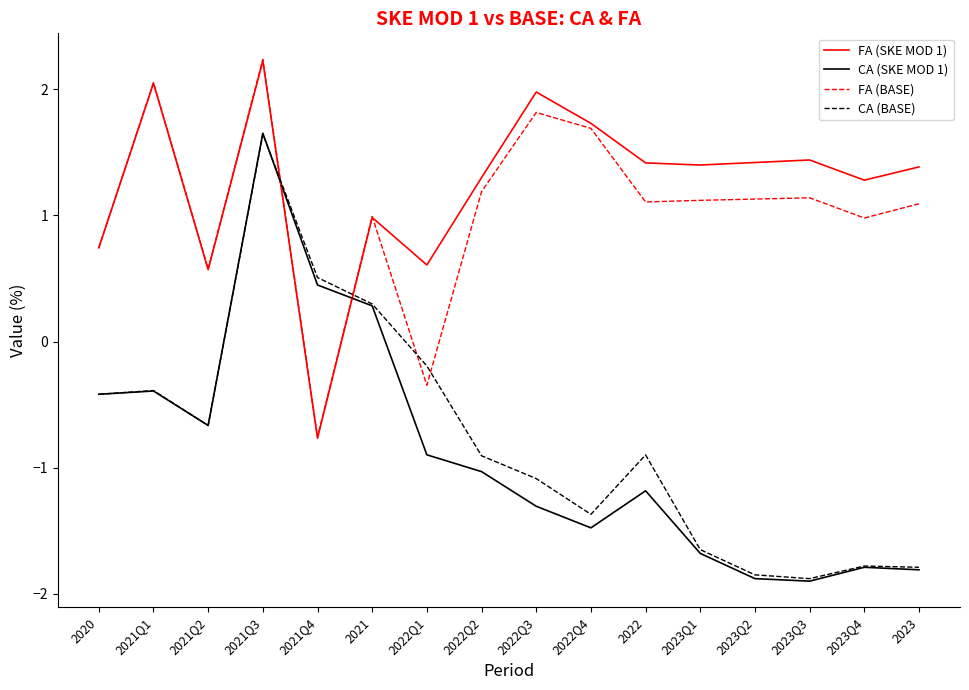

What position from the left is 2020?

1